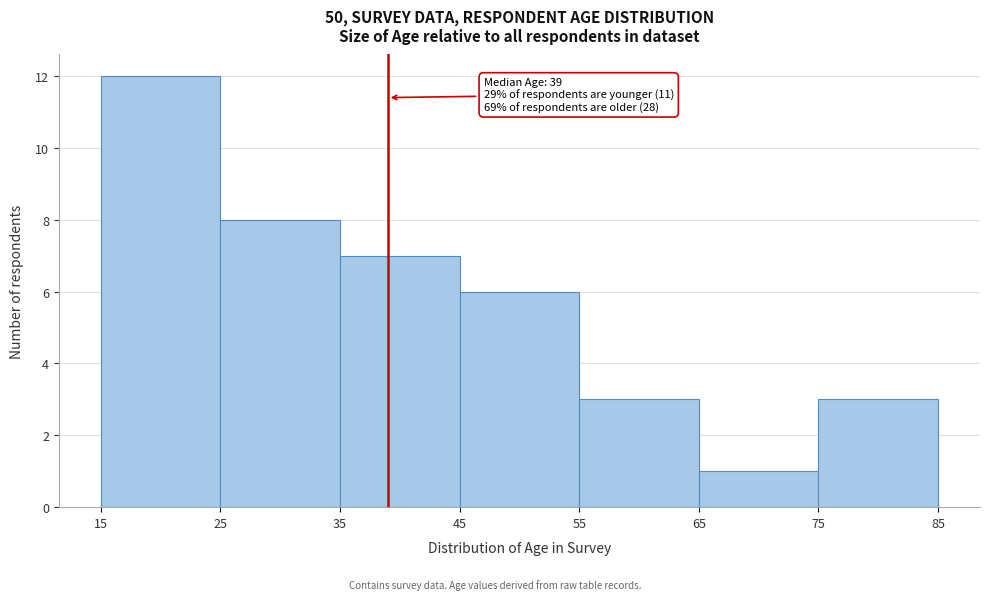

Over which range of the x-axis is the bar tallest?

15 to 25